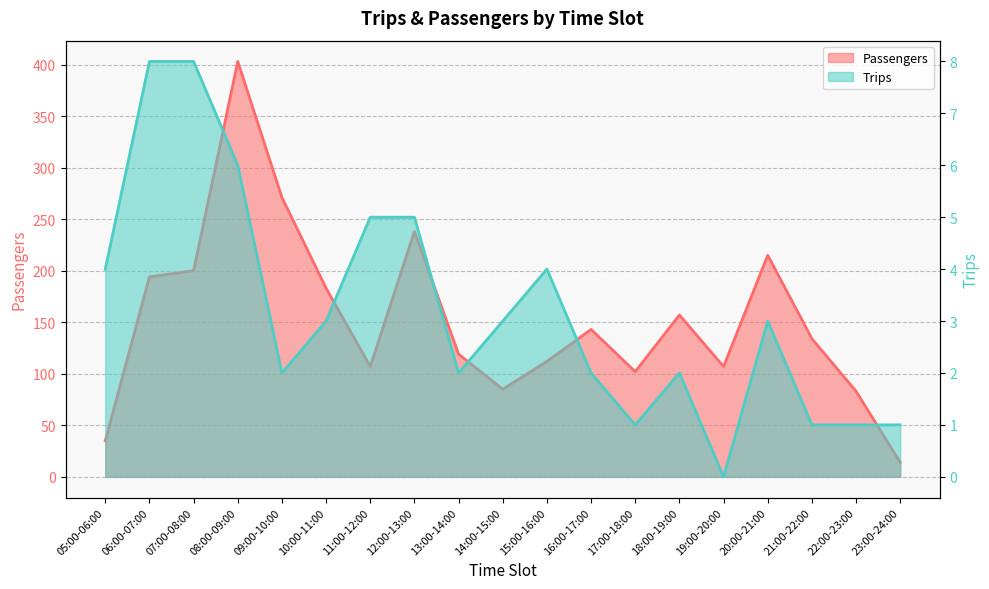

What position from the left is 05:00-06:00?

1